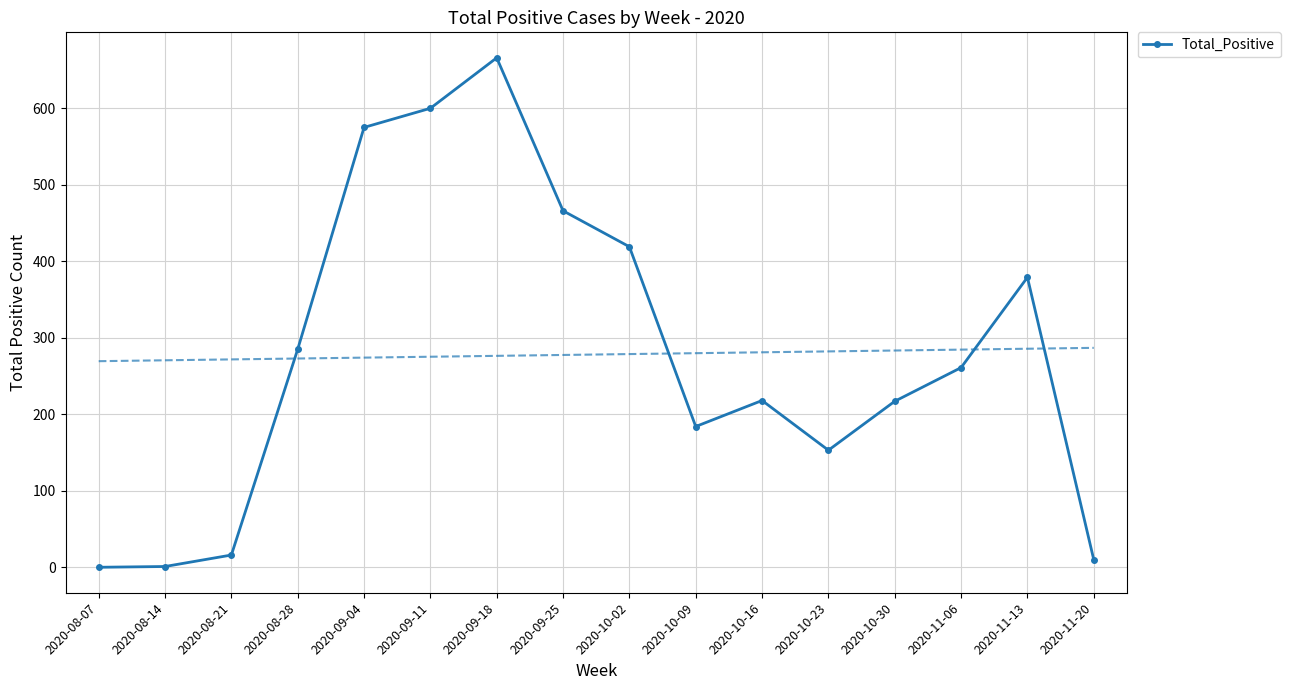

The chart shows a value of 159 at 2020-09-18. True or false?

False